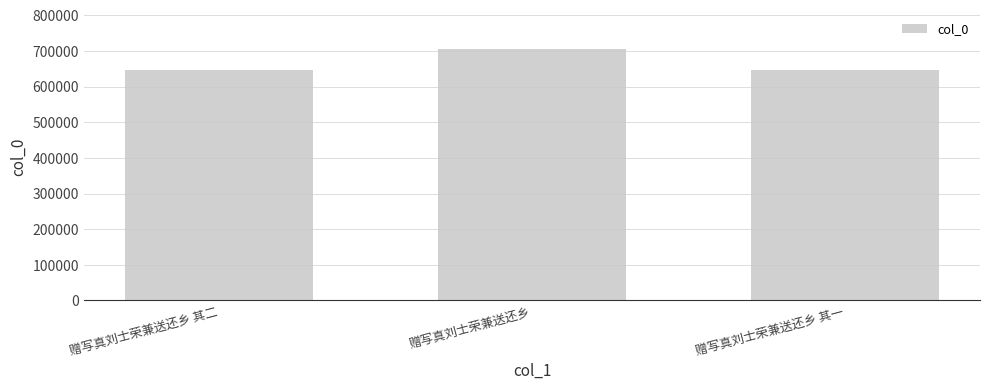

What is the difference between the maximum and second lowest values?

58943